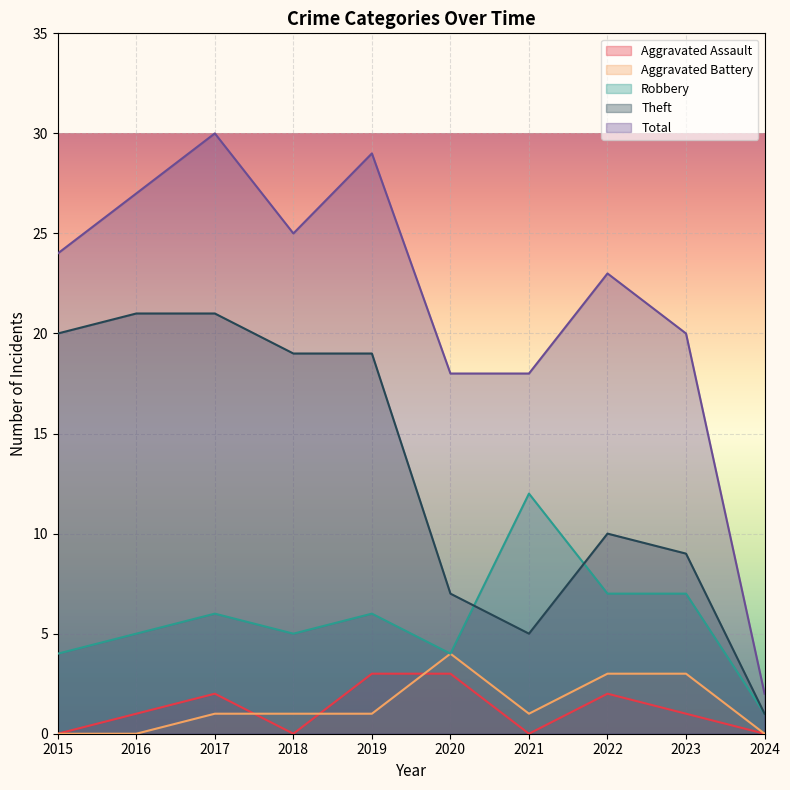

What are all the series names shown in the legend?

Aggravated Assault, Aggravated Battery, Robbery, Theft, Total